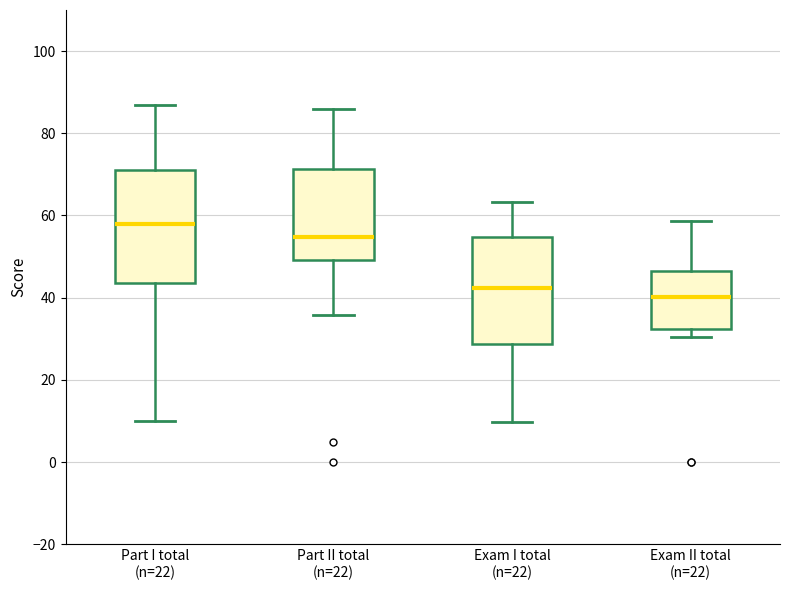

Which box has the lowest median line?

Exam II total (n=22)